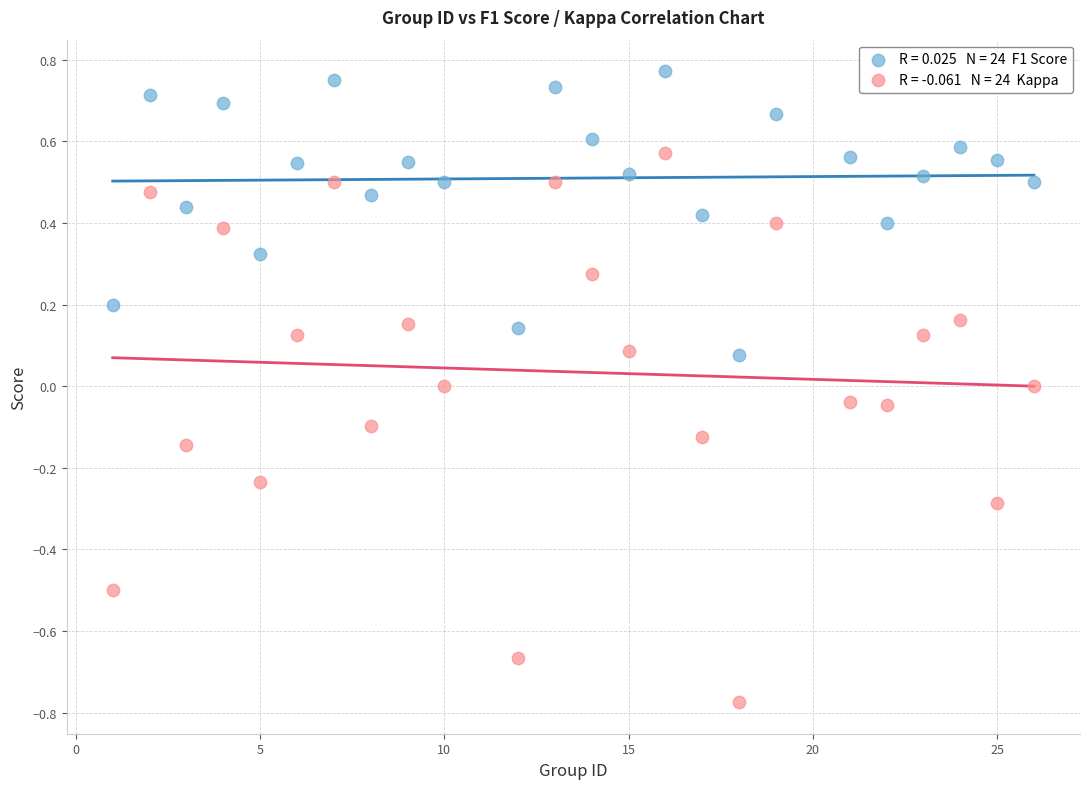

Across all data points, what is the range of X values (max minus min)?

25.0